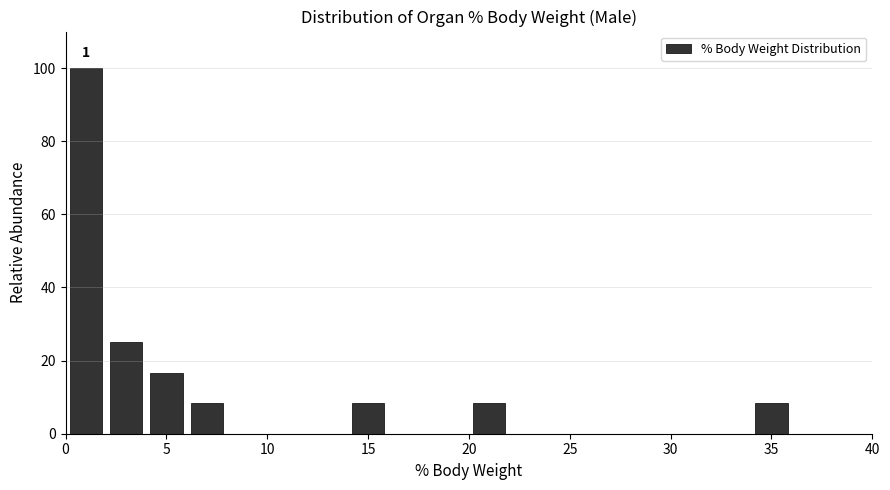

Which range on the x-axis has the tallest bar?

0 to 2